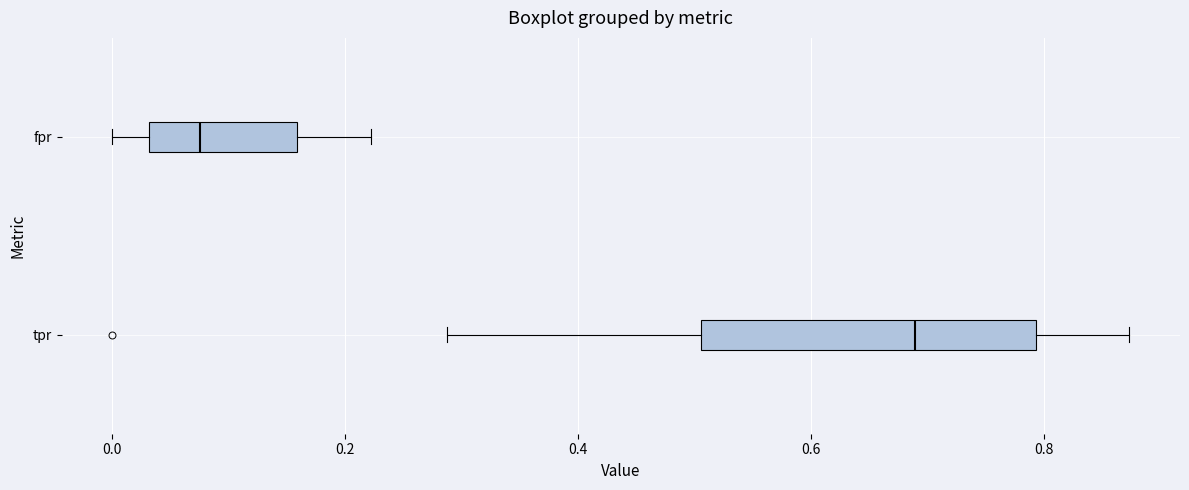

Where does the median line of the box for tpr sit on the x-axis? The values are not printed on the chart, so give them approximately, as read against the axis.

0.68